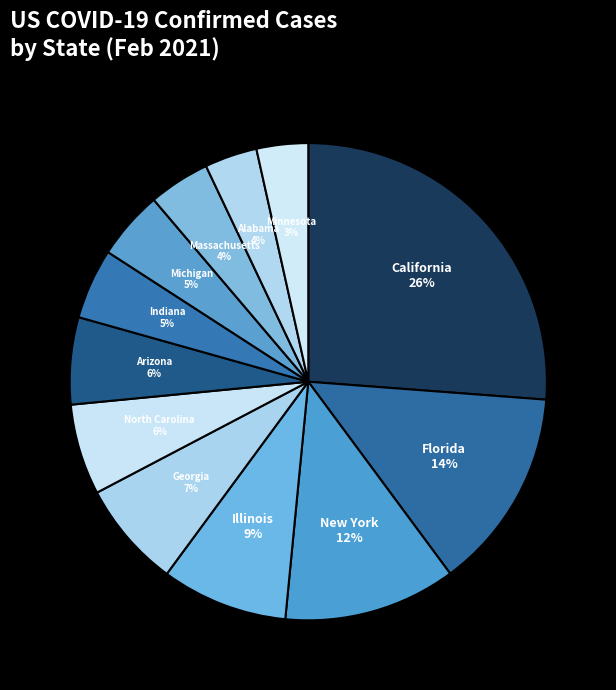

How many slices are in this pie chart?

12